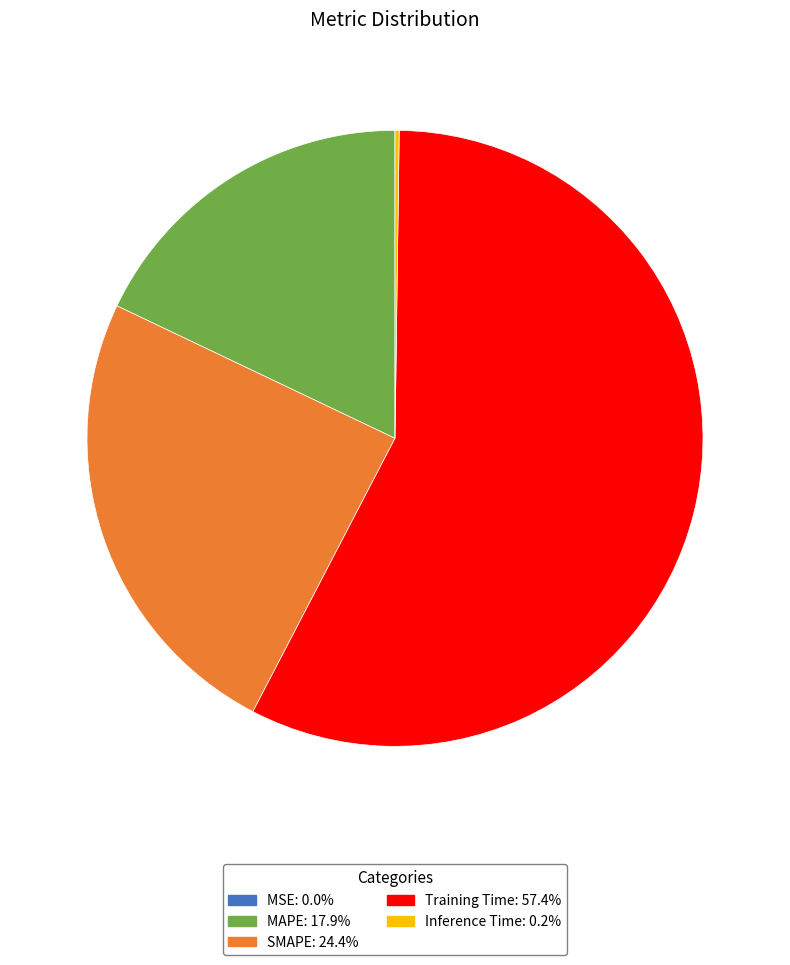

Is there any slice that represents more than half of the pie?

Yes